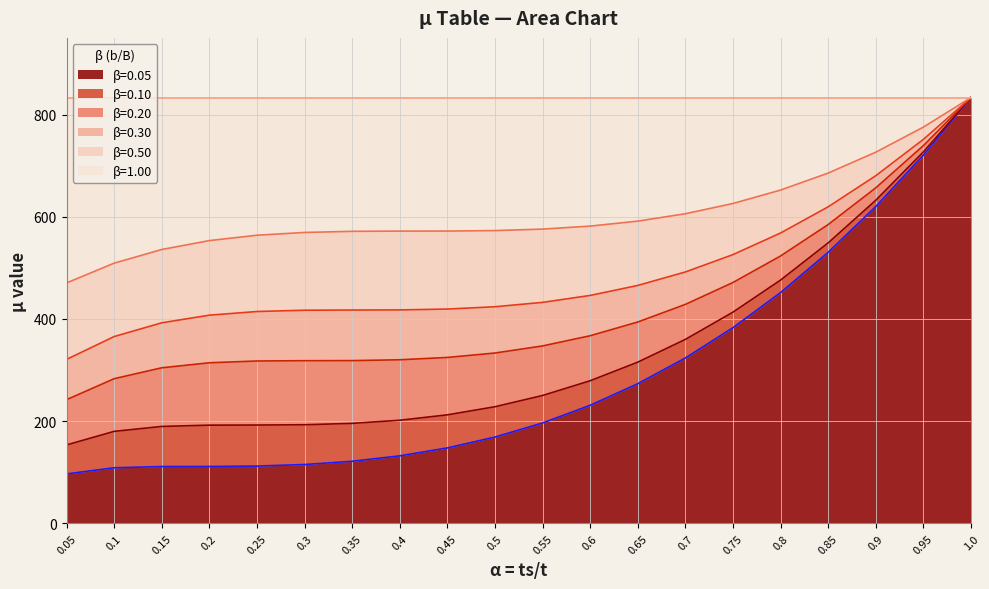

What is the highest value of the β=0.05 series?

833.3